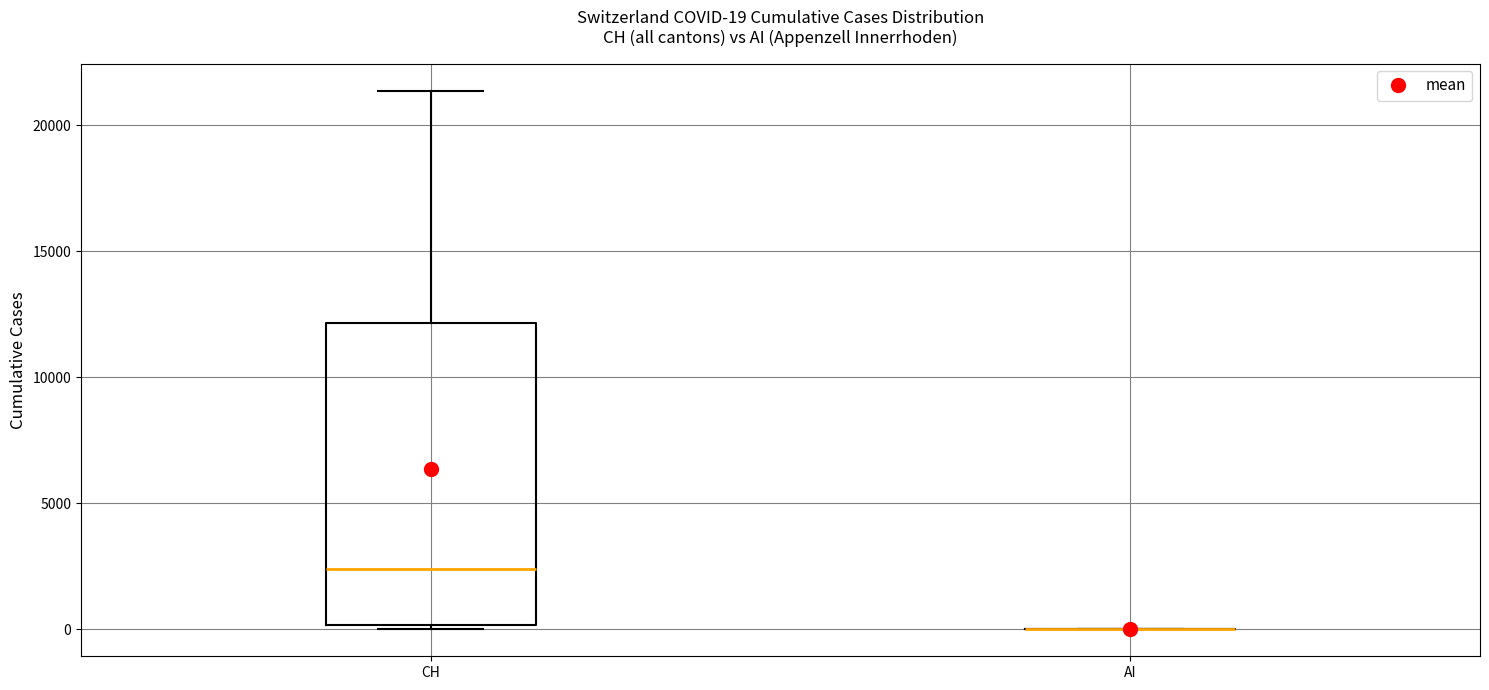

Which box is the tallest, from its lower edge to its upper edge?

CH